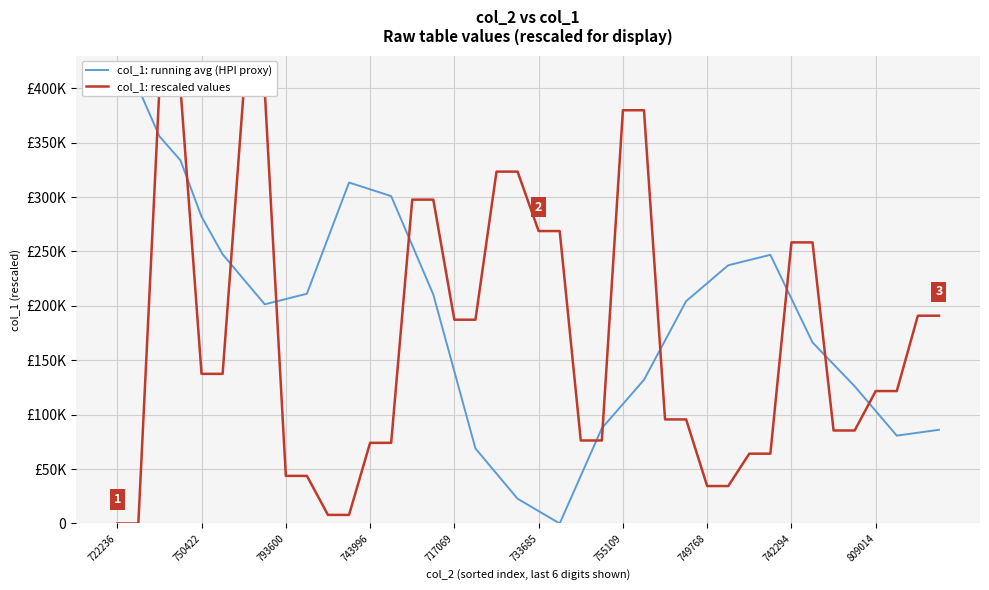

After their last crossing, which series has the higher values: col_1: running avg (HPI proxy) or col_1: rescaled values?

col_1: rescaled values